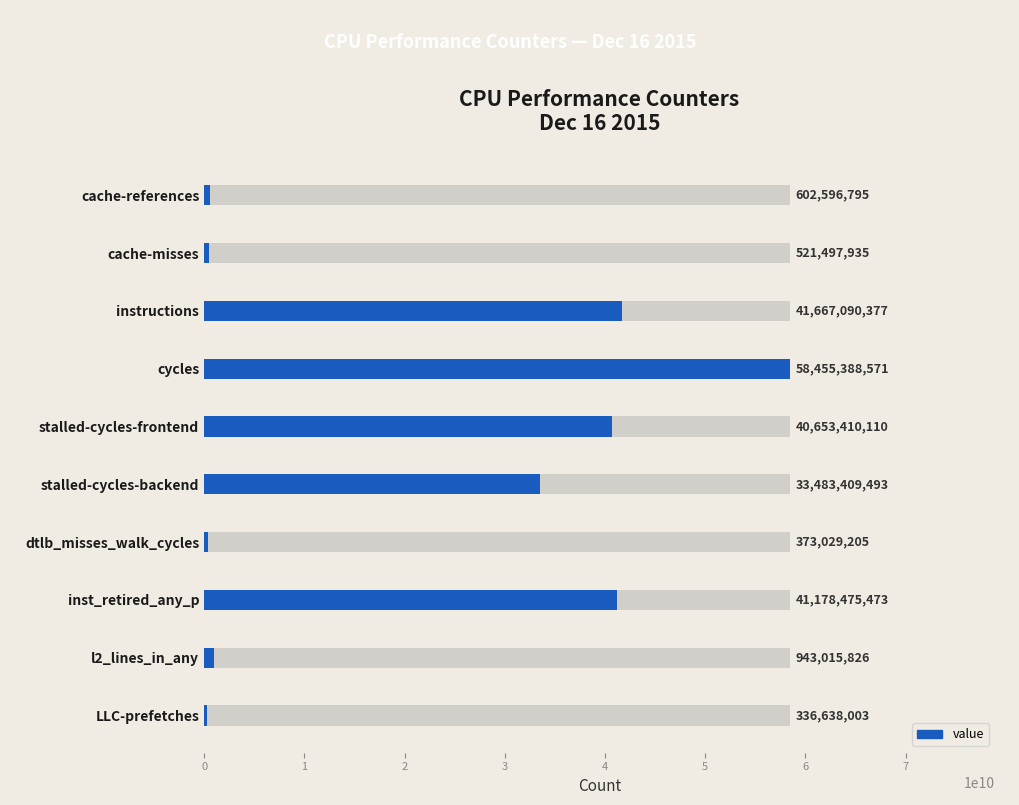

Rank the categories by value from lowest to highest.

LLC-prefetches, dtlb_misses_walk_cycles, cache-misses, cache-references, l2_lines_in_any, stalled-cycles-backend, stalled-cycles-frontend, inst_retired_any_p, instructions, cycles